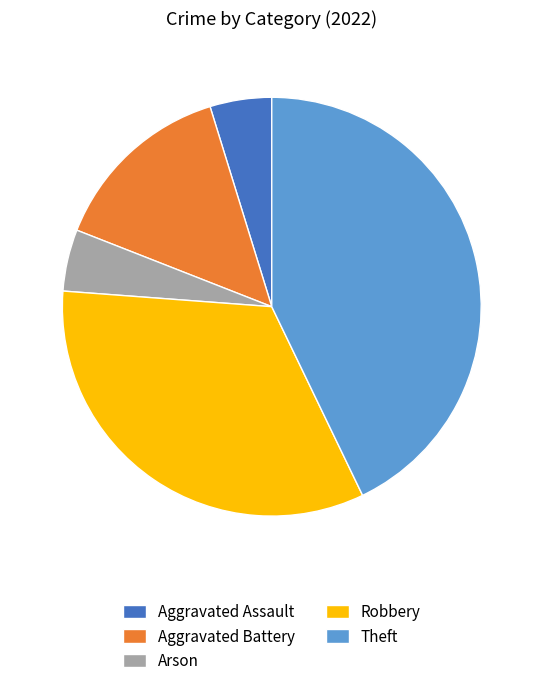

Is the sum of Aggravated Battery and Robbery greater than half?

No